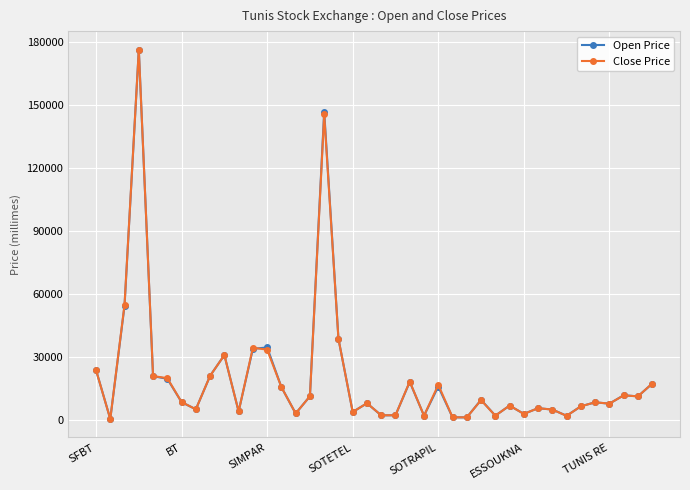

How many data points in Close Price are less than 8600?

20